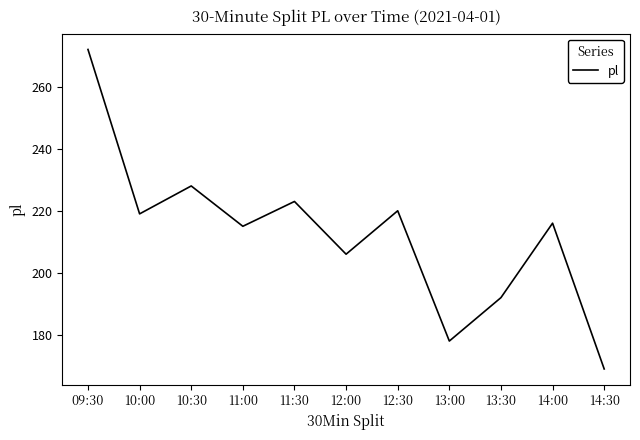

What position from the right is 11:00?

8